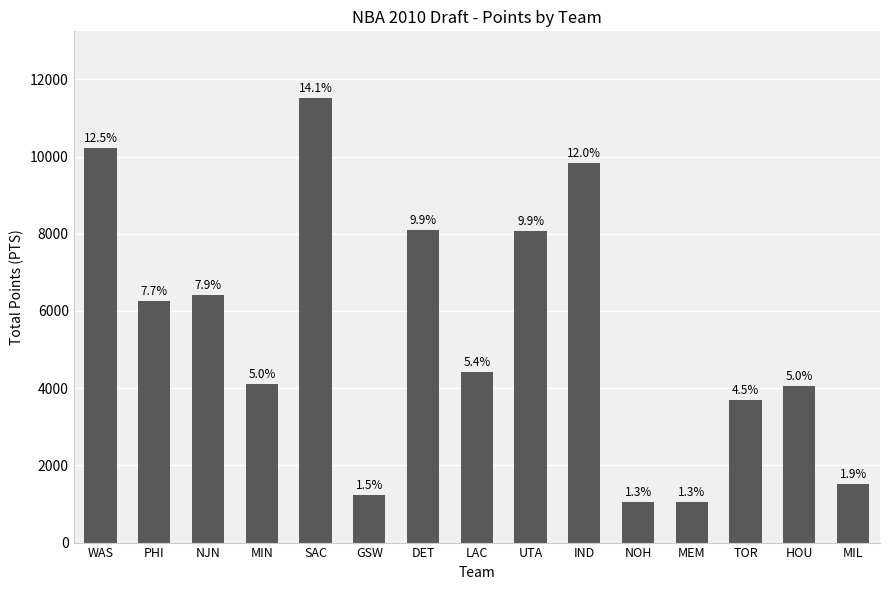

True or false: the data shows 11183 at NJN.

False